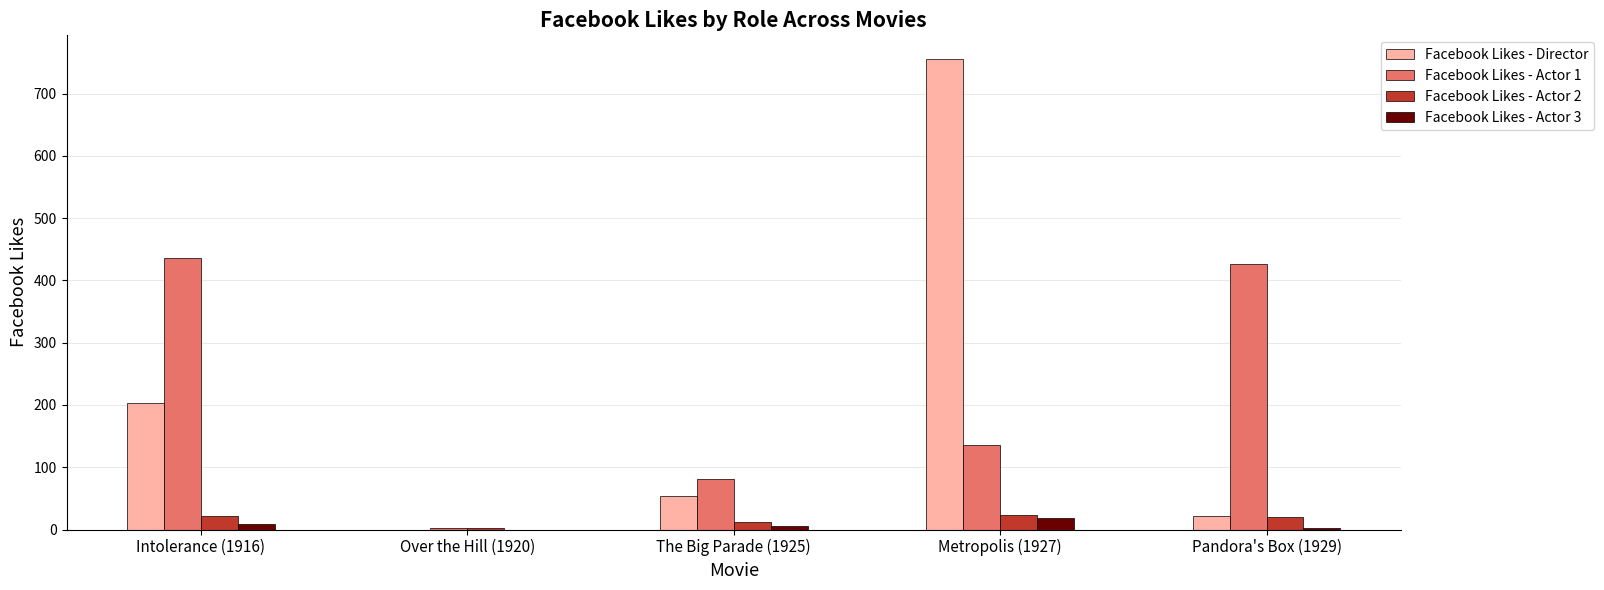

At which category is the sum across all series the highest?

Metropolis (1927)